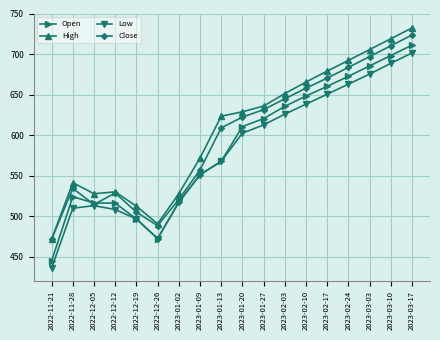

True or false: High and Low intersect in this chart.

False